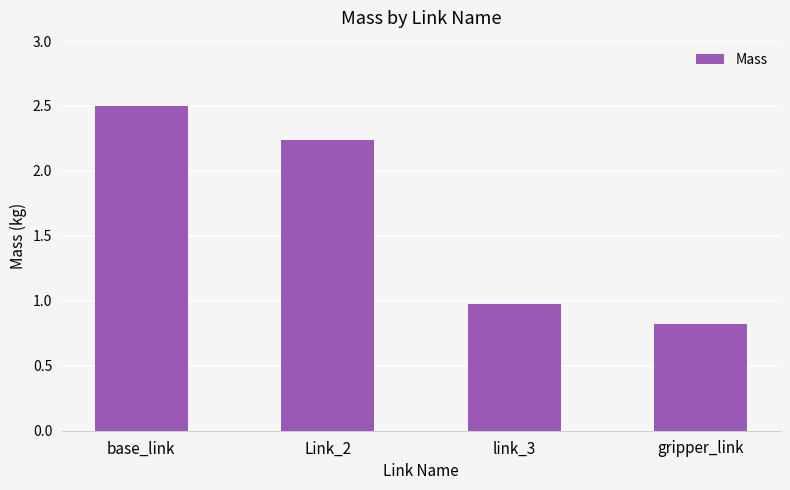

The chart shows a value of 4.0 at base_link. True or false?

False